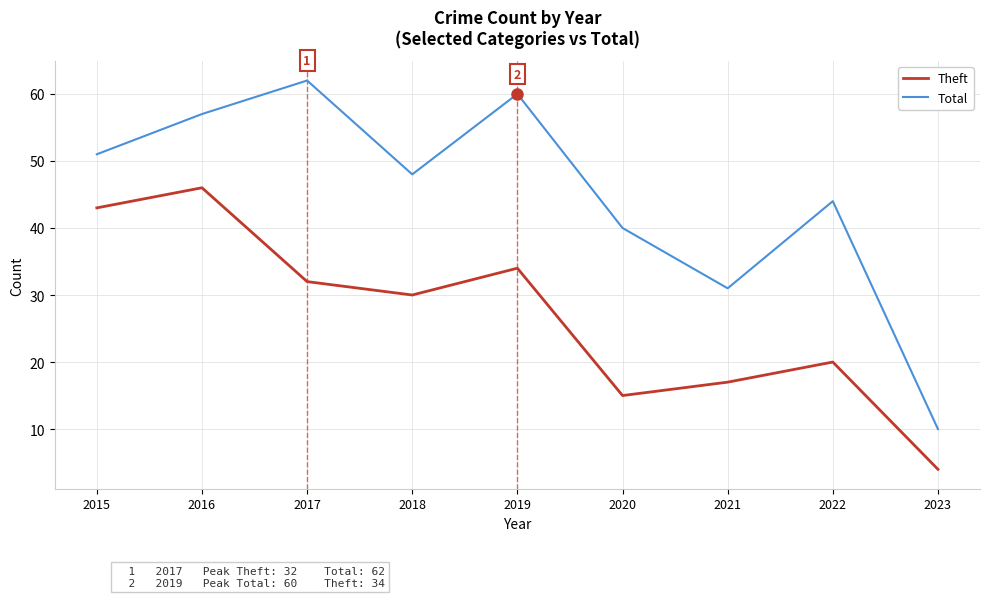

Reading left to right, what are all the values shown in this chart?

Theft: 2015=43	2016=46	2017=32	2018=30	2019=34	2020=15	2021=17	2022=20	2023=4
Total: 2015=51	2016=57	2017=62	2018=48	2019=60	2020=40	2021=31	2022=44	2023=10